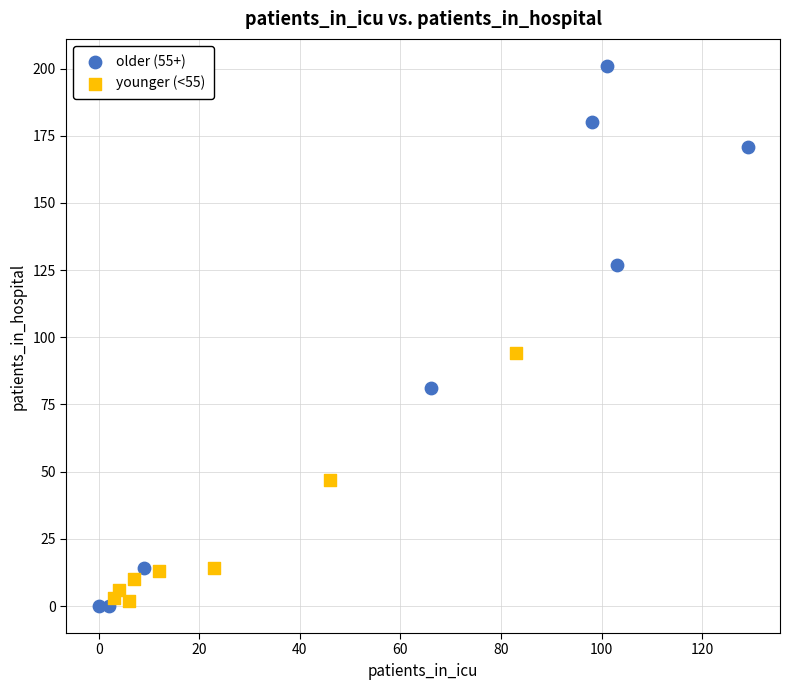

Which series has the largest Y range (max minus min)?

older (55+)